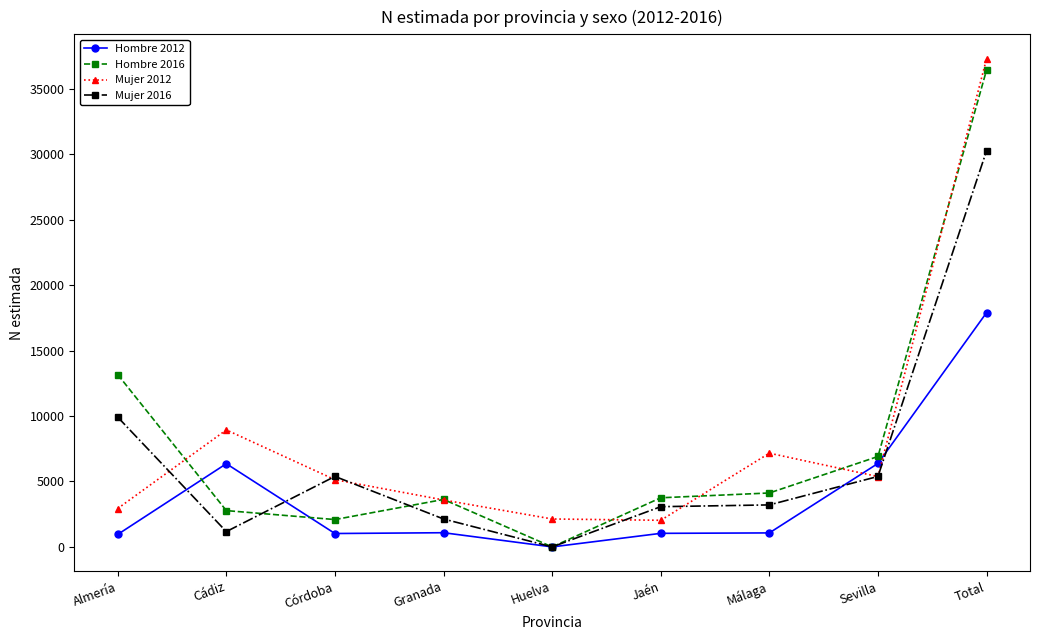

The Mujer 2016 series shows 5381 at Sevilla. True or false?

True